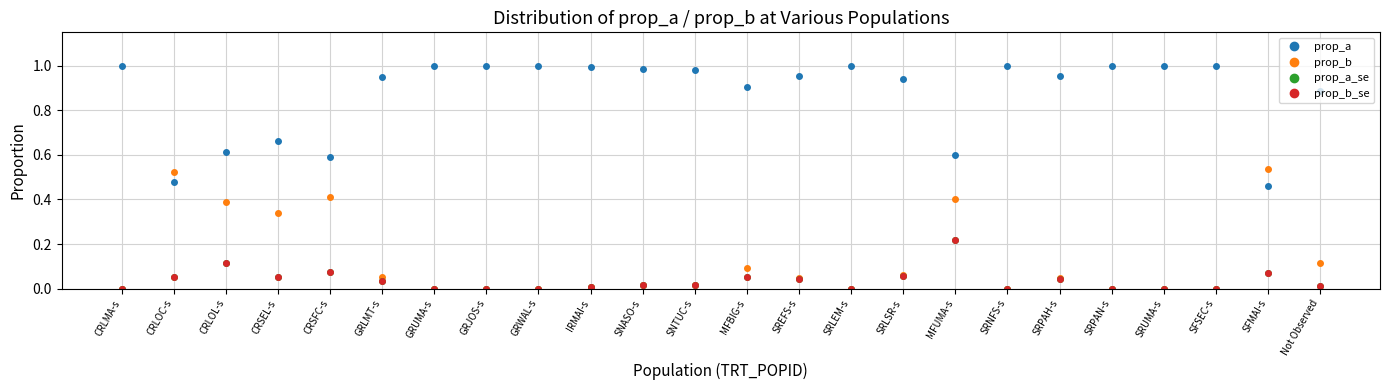

At how many categories does at least one series exceed 0?

24